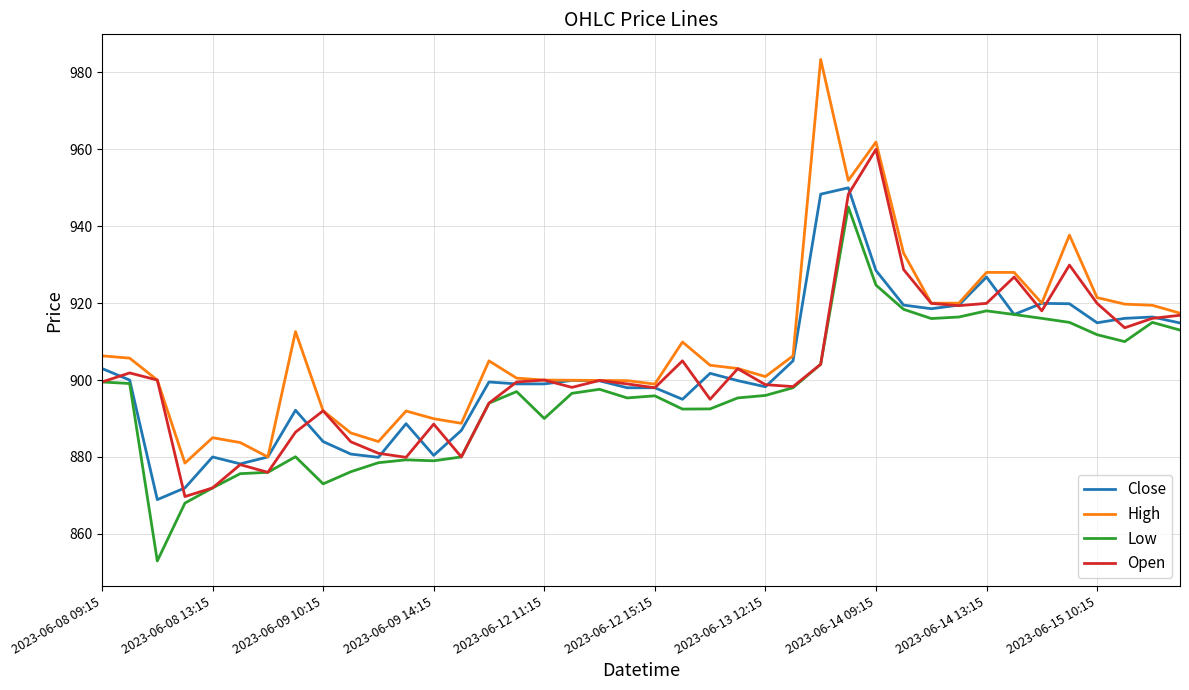

Which series has the widest spread of values?

High